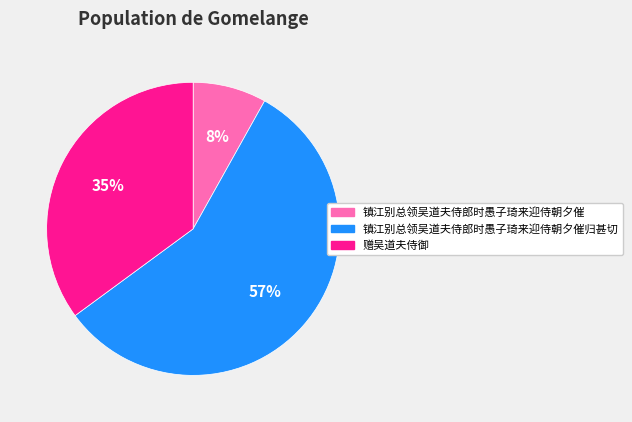

What percentage is the 赠吴道夫侍御 slice, to the nearest percent?

35%